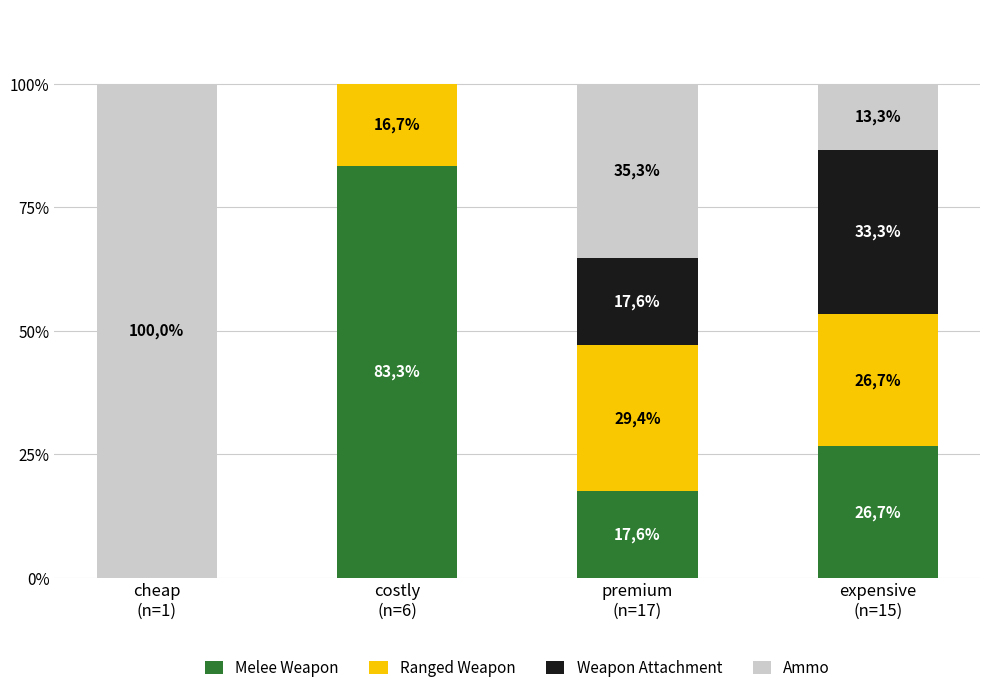

What are all the series names shown in the legend?

Melee Weapon, Ranged Weapon, Weapon Attachment, Ammo